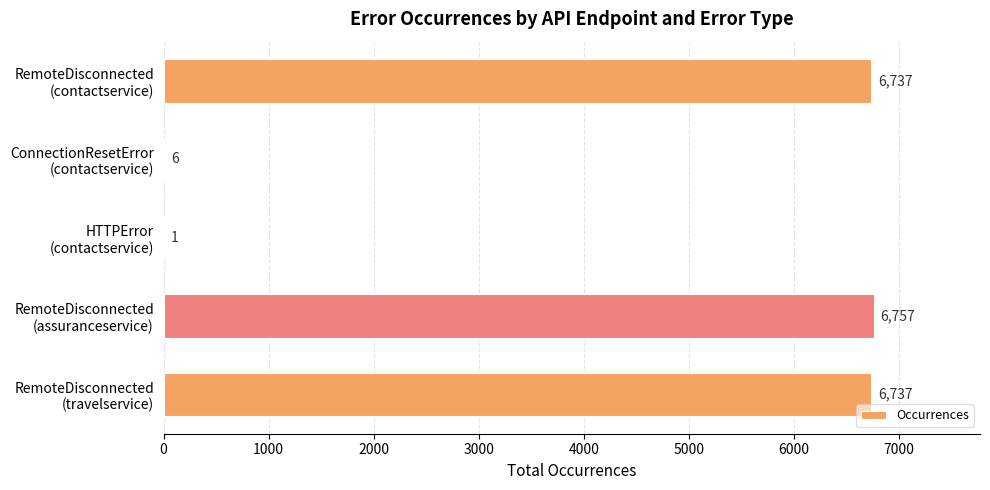

Count the number of data series in this chart.

1